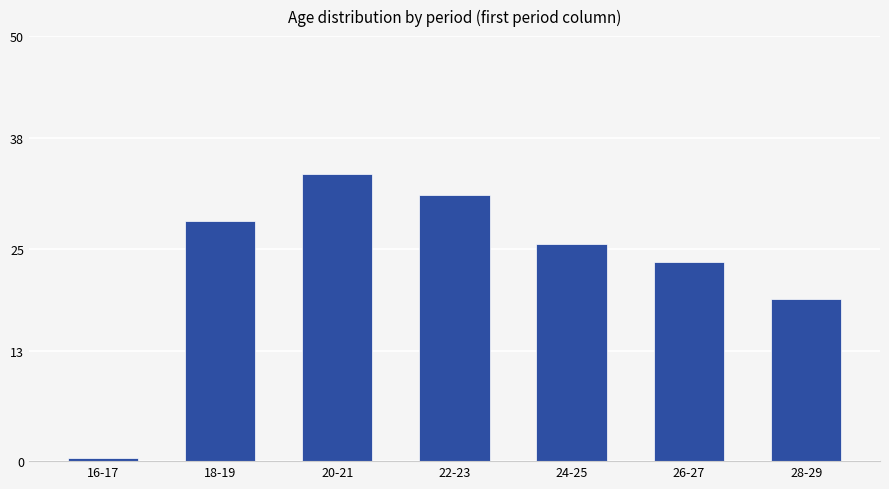

True or false: the data shows 19.9 at 22-23.

False